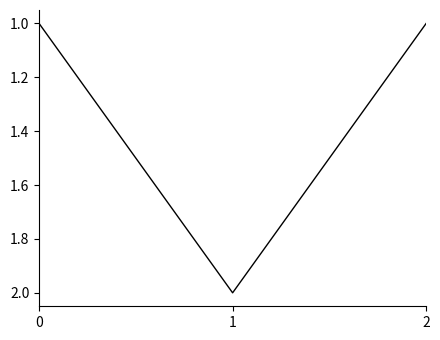

The value at 1 is 2. True or false?

True